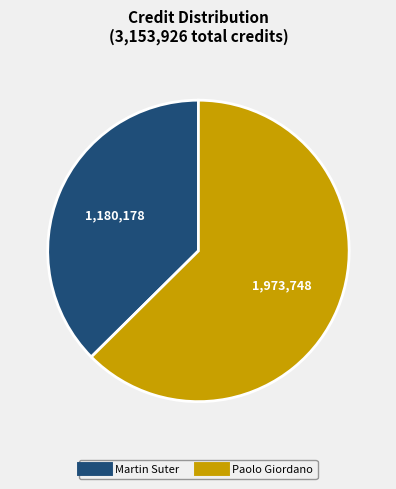

Does any single category account for the majority?

Yes